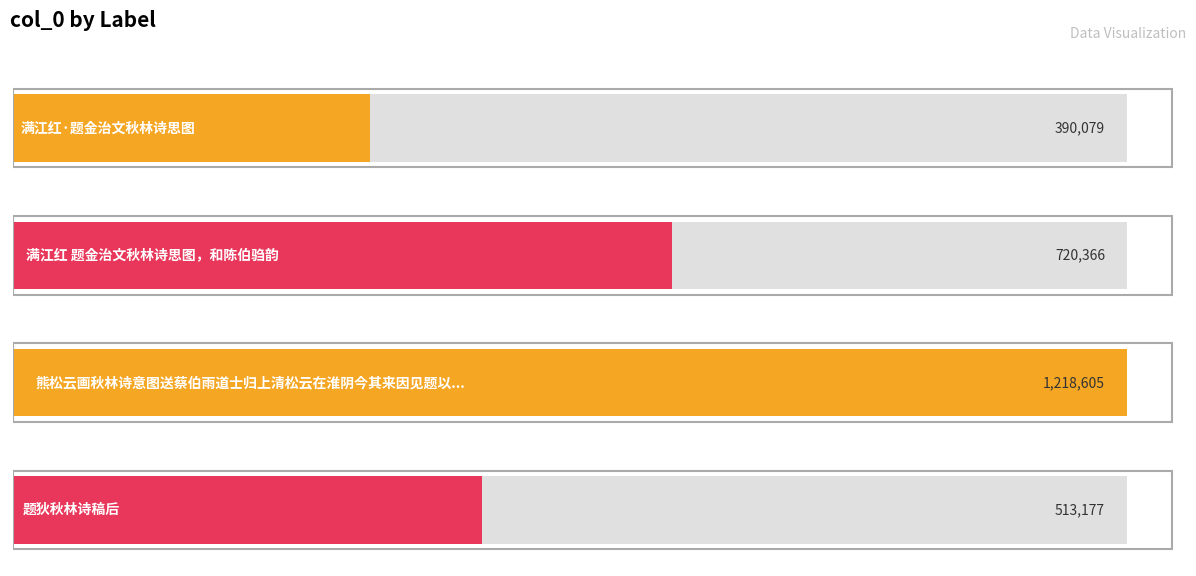

The value at 满江红 题金治文秋林诗思图，和陈伯驺韵 is 720366. True or false?

True